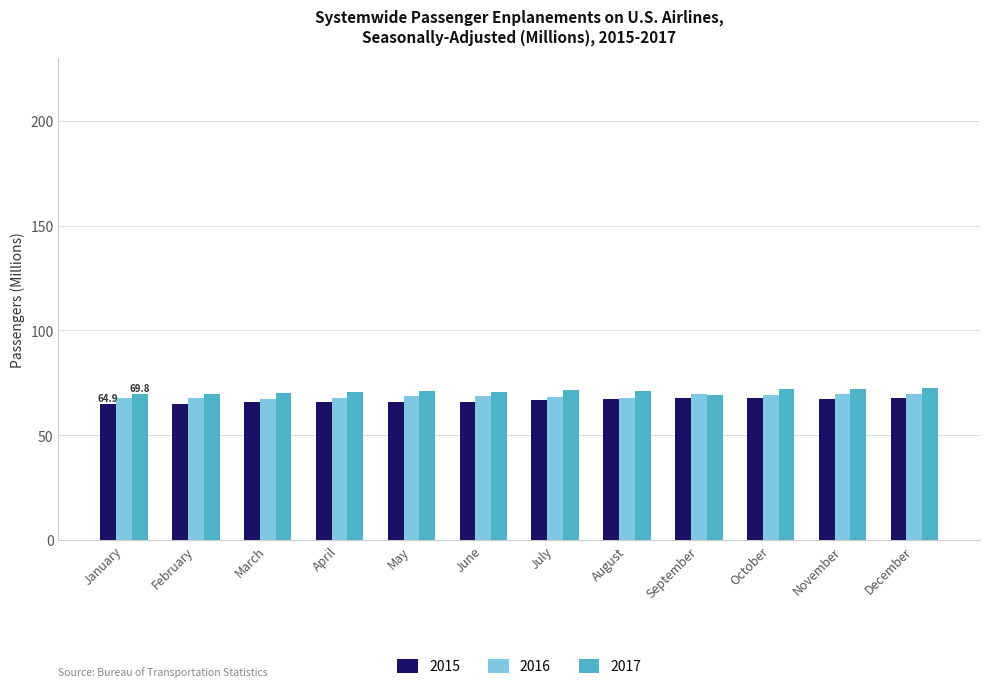

What is the total value across all series at May?

205.2